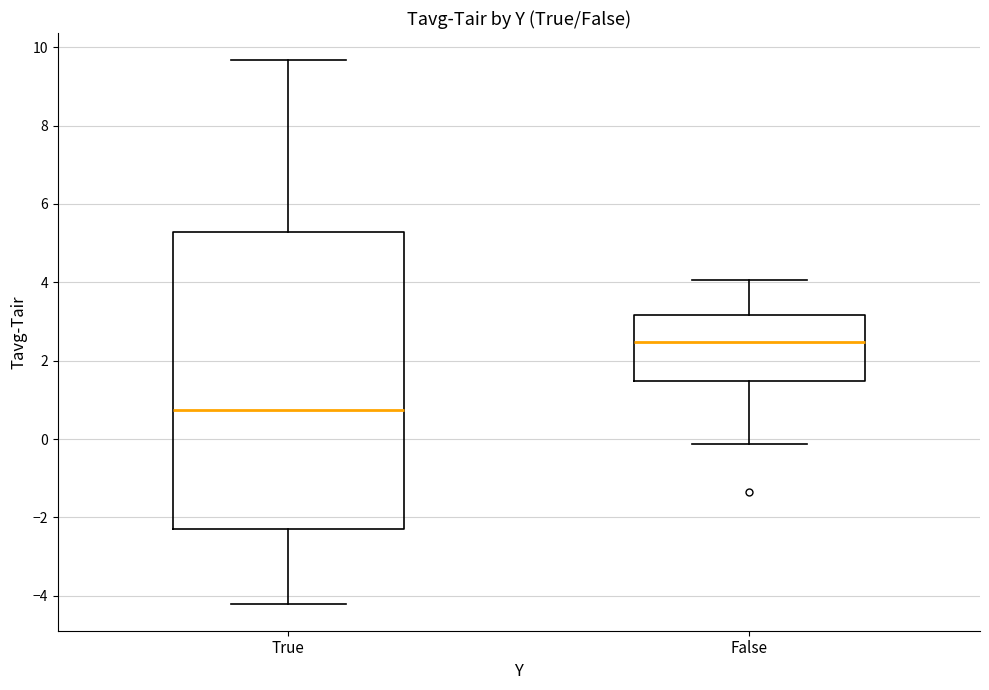

Where is the upper edge of the box for False on the y-axis? The values are not printed on the chart, so give them approximately, as read against the axis.

3.2